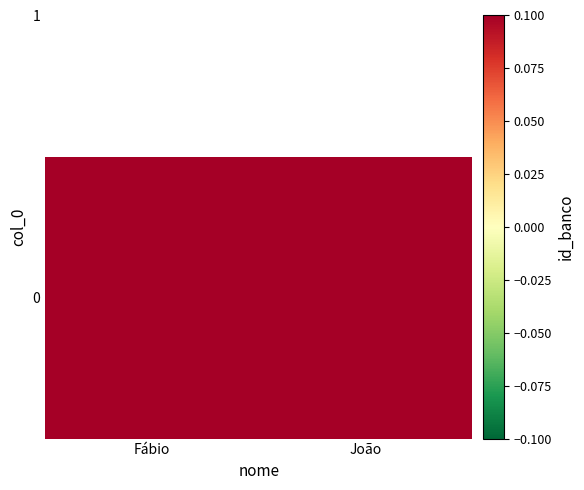

Reading left to right, list all the values displayed in this chart.

1	2